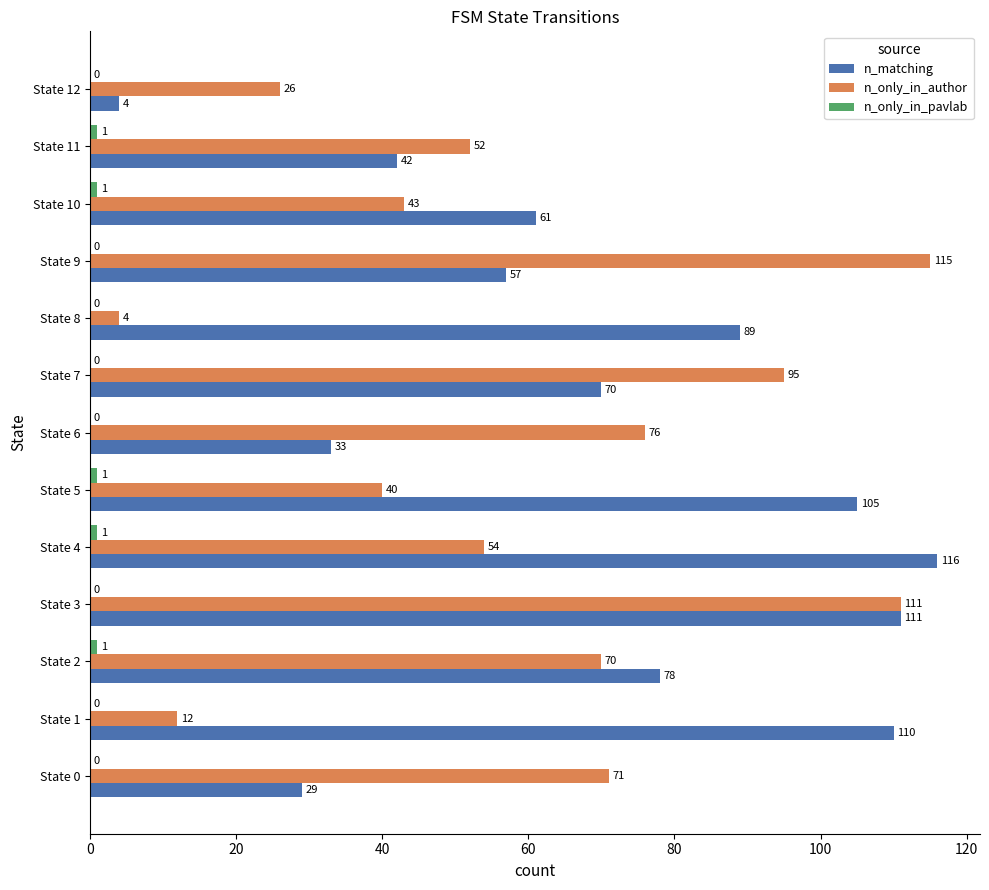

What is the sum of the n_matching values at State 7 and State 0?

99